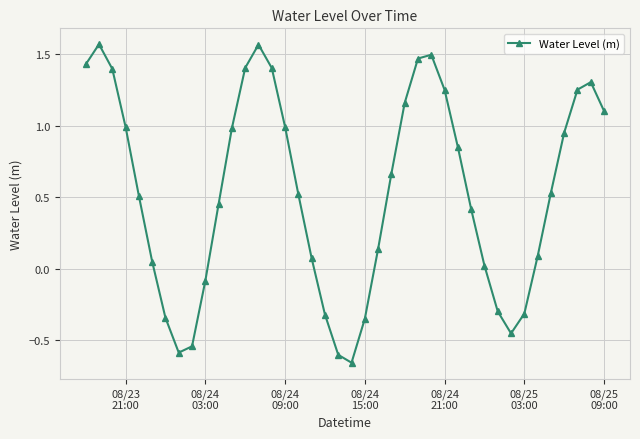

How many interior local valleys (lower than both neighbors) does the data have?

3